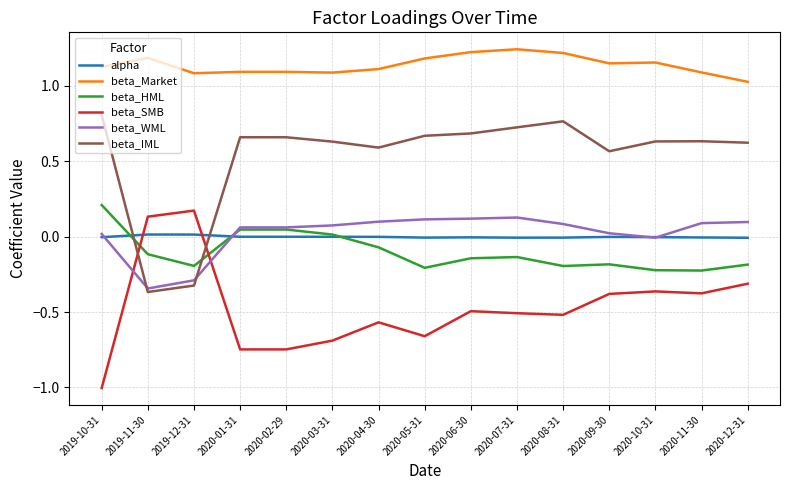

How many lines are shown in the chart?

6